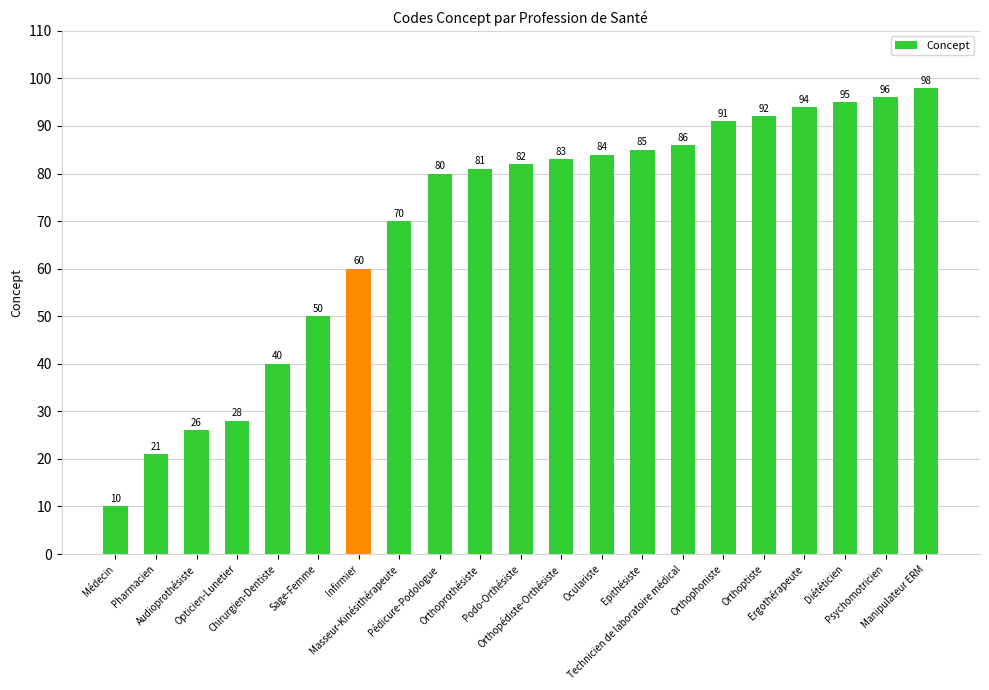

What is the maximum value shown in the chart?

98